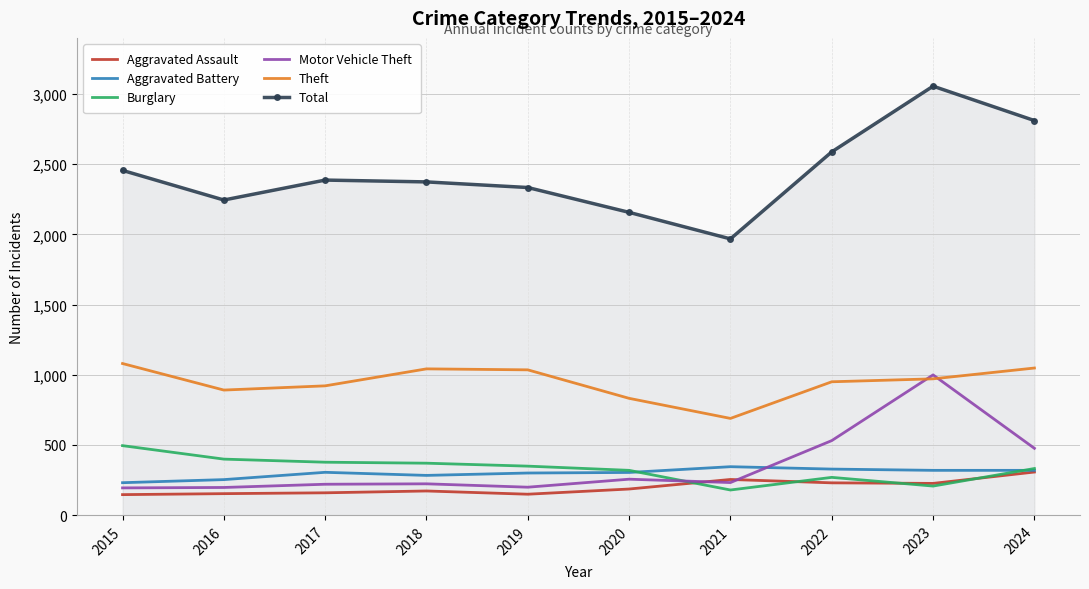

What is the difference between the highest and lowest values at 2019?

2185